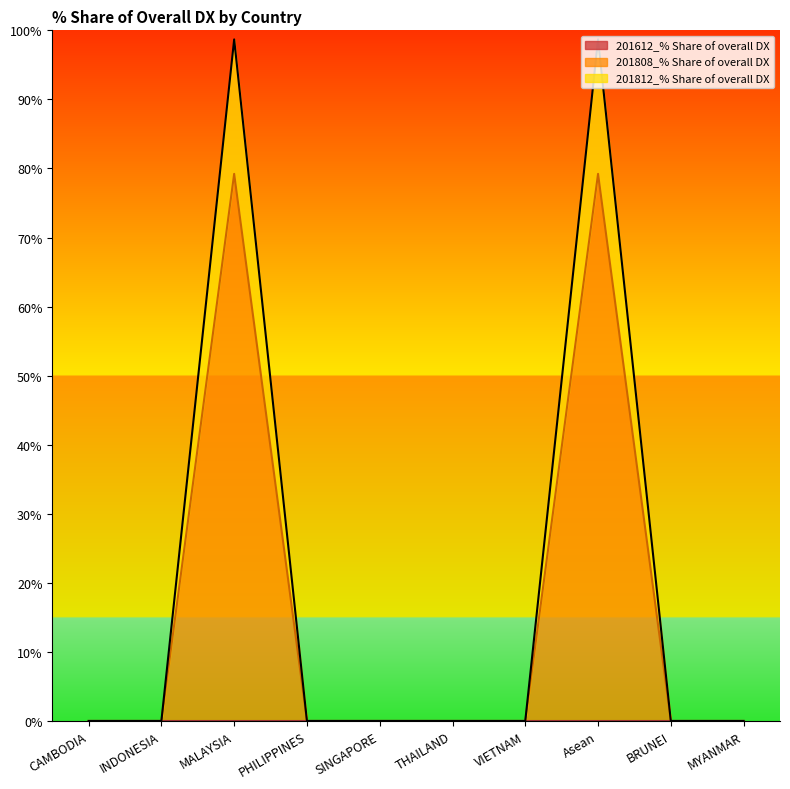

What is the label of the 3rd point from the right?

Asean